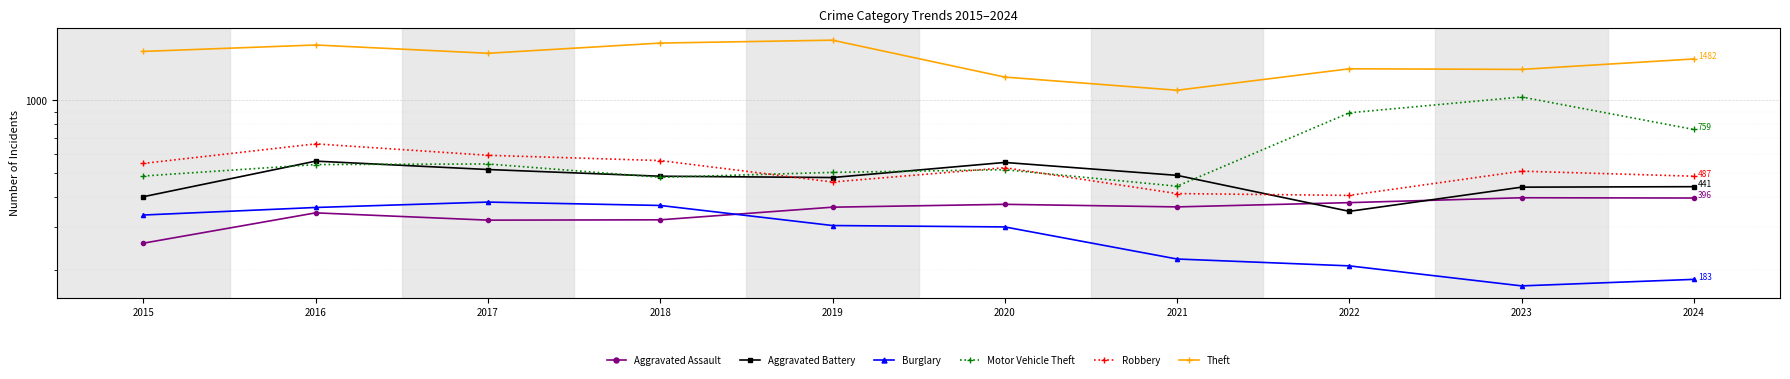

At 2019, list the series in order from smallest to largest.

Burglary, Aggravated Assault, Robbery, Aggravated Battery, Motor Vehicle Theft, Theft